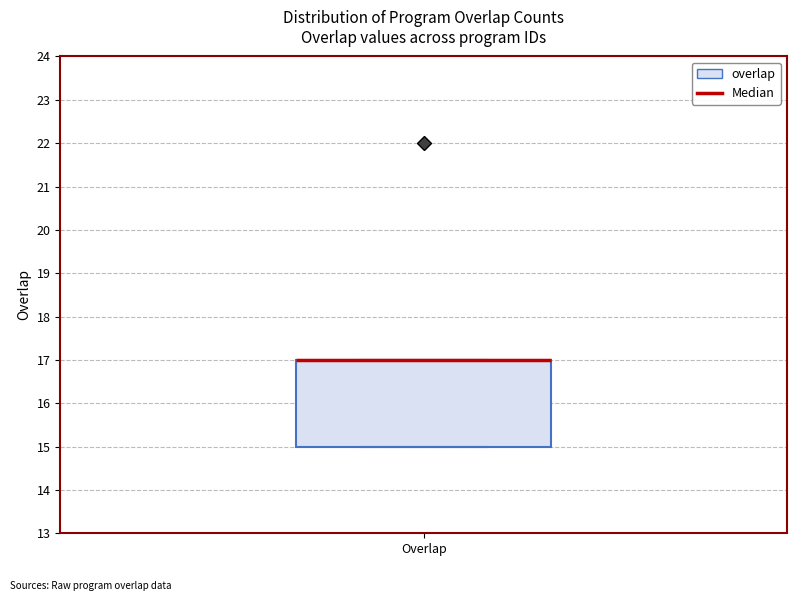

Read this box plot against the y-axis: the position of the median line, the range covered by the box, and the ends of both whiskers. The values are not printed on the chart, so give them approximately, as read against the axis.

median 17 (drawn on the box's upper edge), box 15 to 17, whiskers 15 to 17